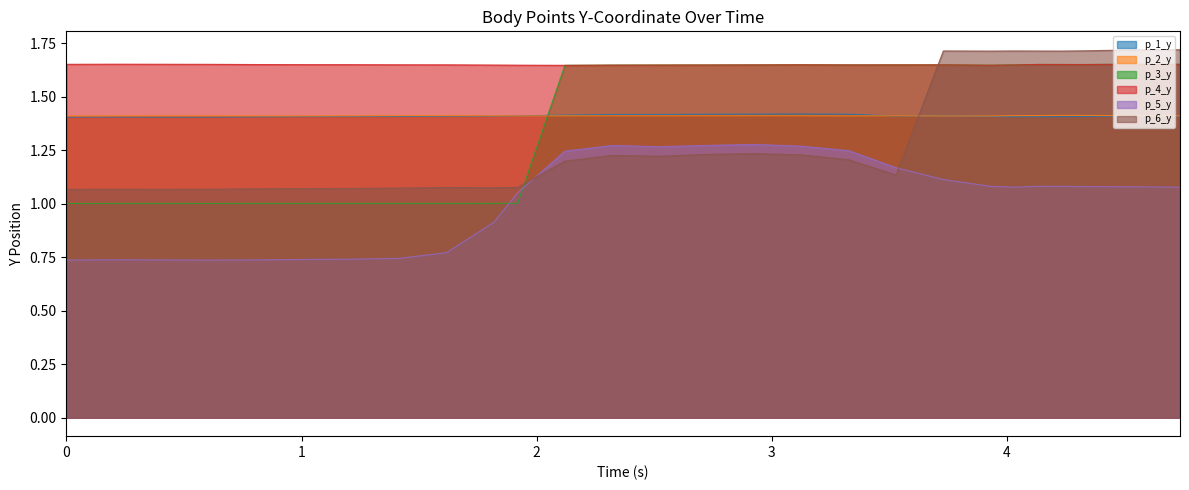

Between 2.119746446609497 and 0.10263895988464355, which is larger?

2.119746446609497